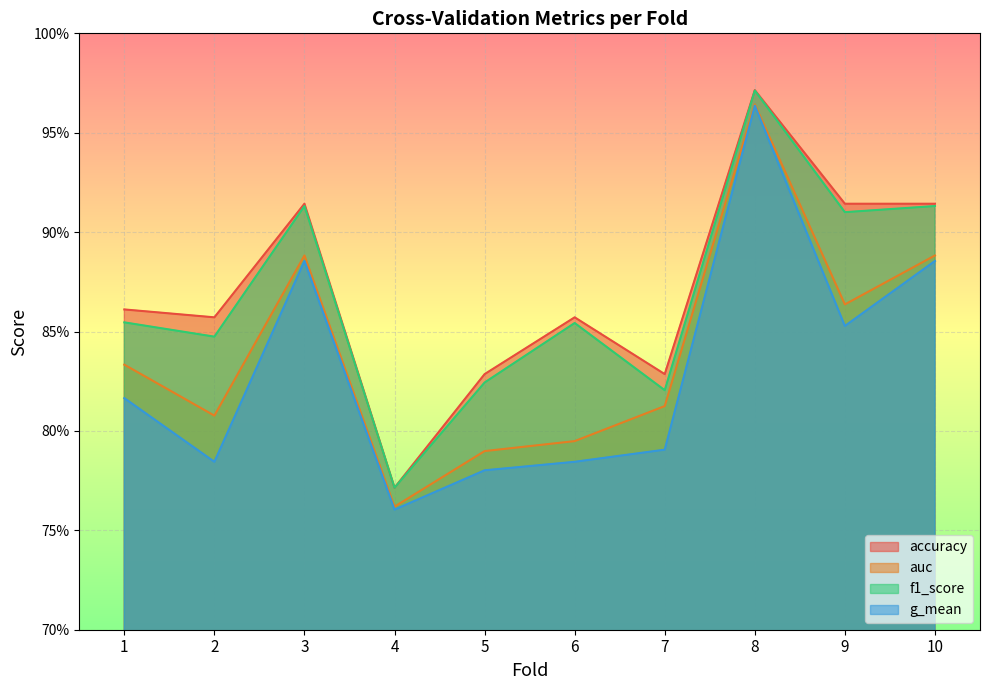

At which label does f1_score reach its peak?

8